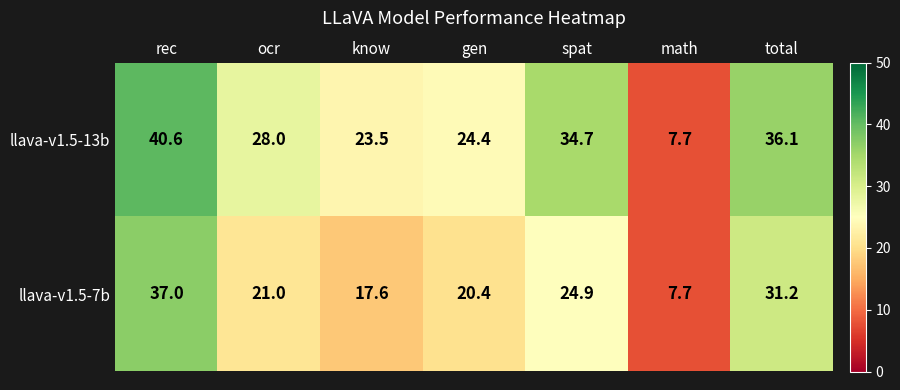

Reading right to left, list all the values displayed in this chart.

llava-v1.5-13b: total=36.1	math=7.7	spat=34.7	gen=24.4	know=23.5	ocr=28.0	rec=40.6
llava-v1.5-7b: total=31.2	math=7.7	spat=24.9	gen=20.4	know=17.6	ocr=21.0	rec=37.0